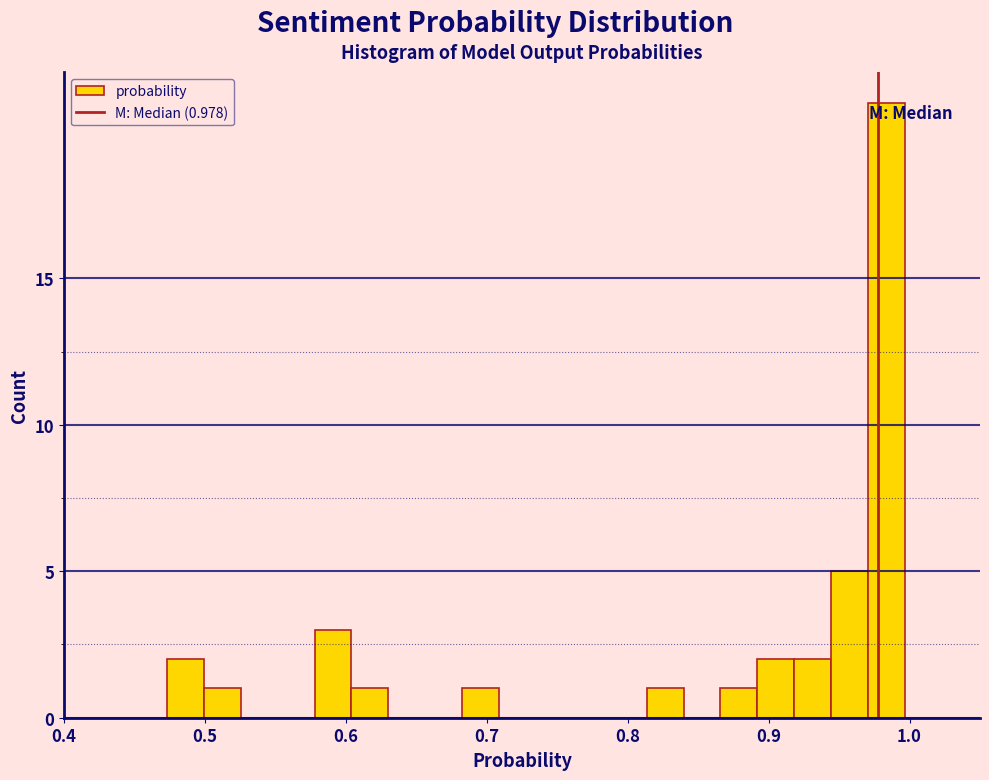

Around what value on the x-axis is the tallest bar? Give the approximate position of its centre, as read against the axis.

0.98